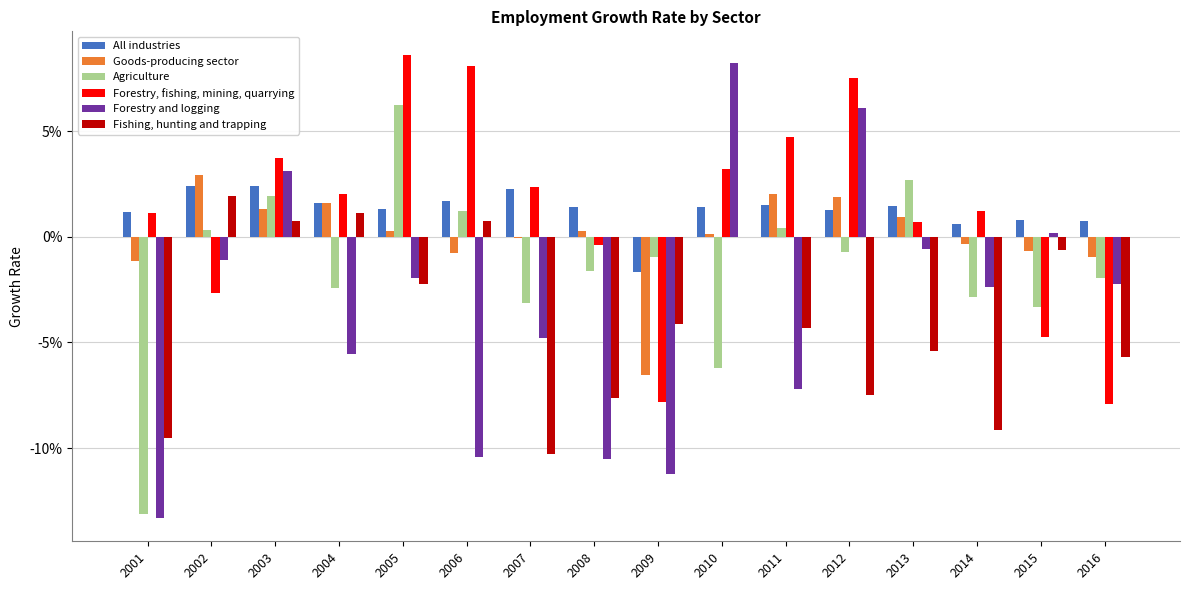

Are the bars horizontal?

No